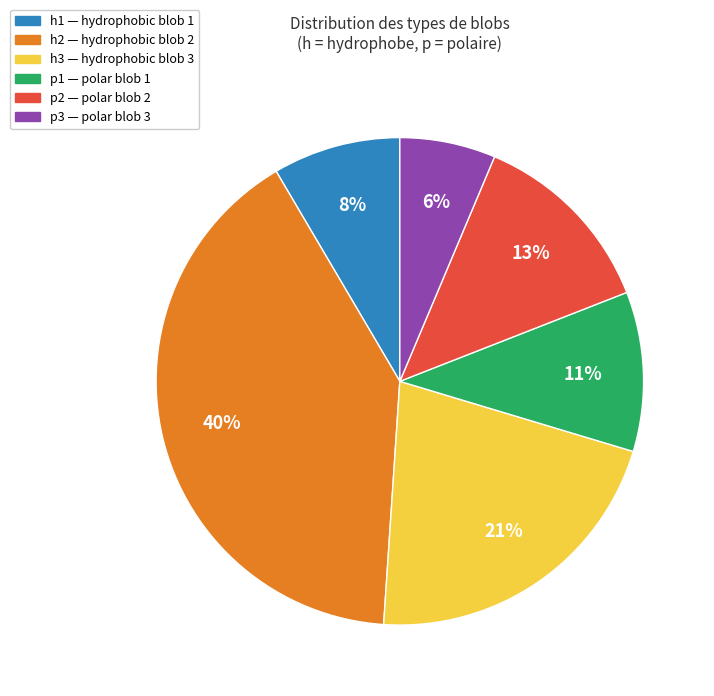

Does any single category account for the majority?

No